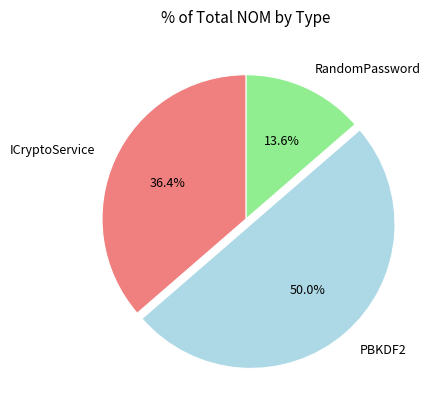

Count the number of slices in the pie.

3